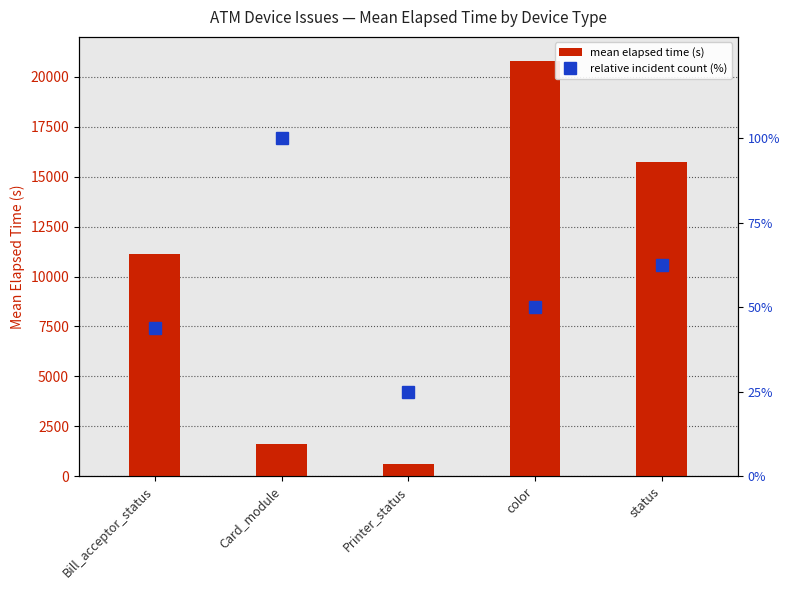

What is the sum of the mean elapsed time (s) values at status and color?

36527